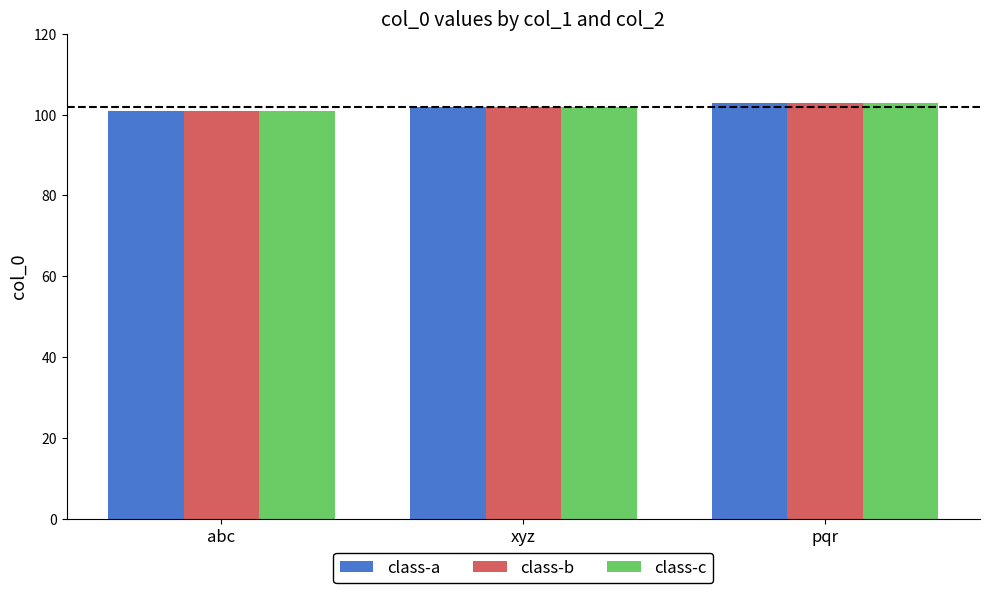

What is the total value across all series at abc?

303